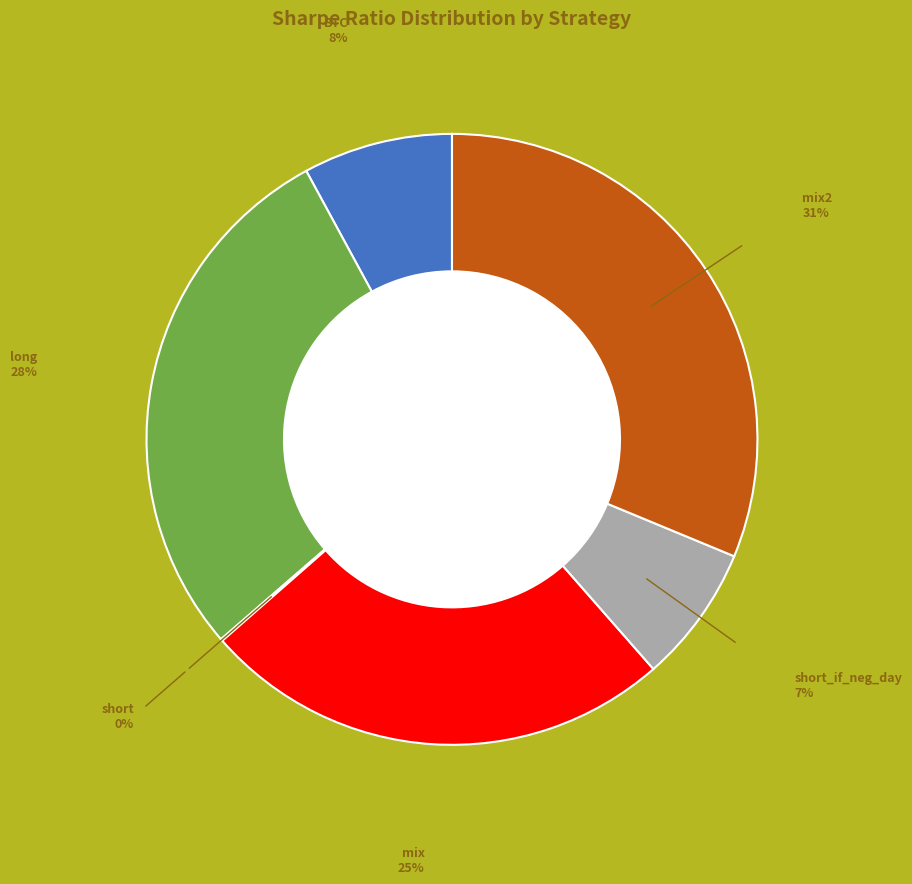

Does any single category account for the majority?

No